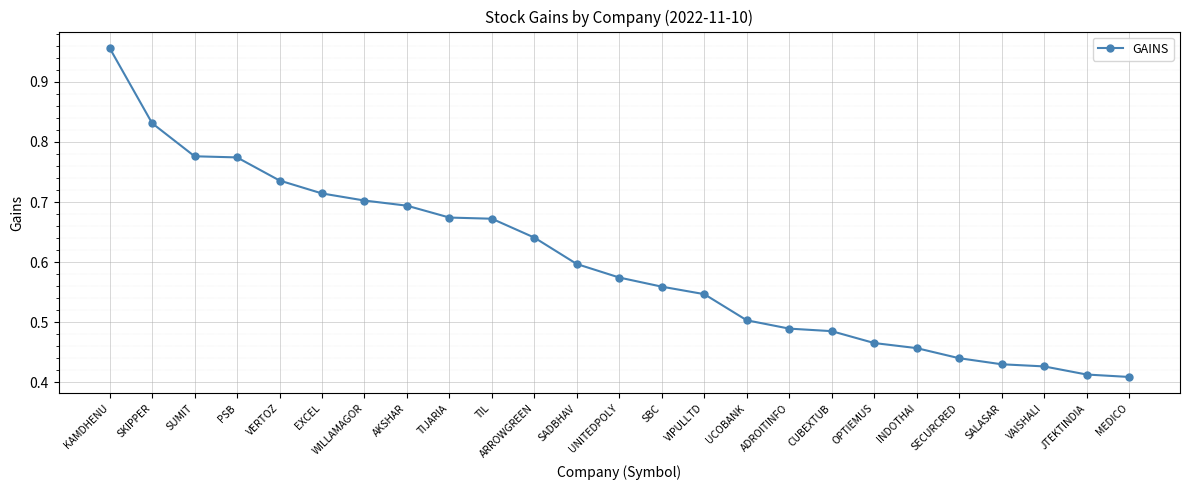

Is this an area chart (filled region under the line)?

No